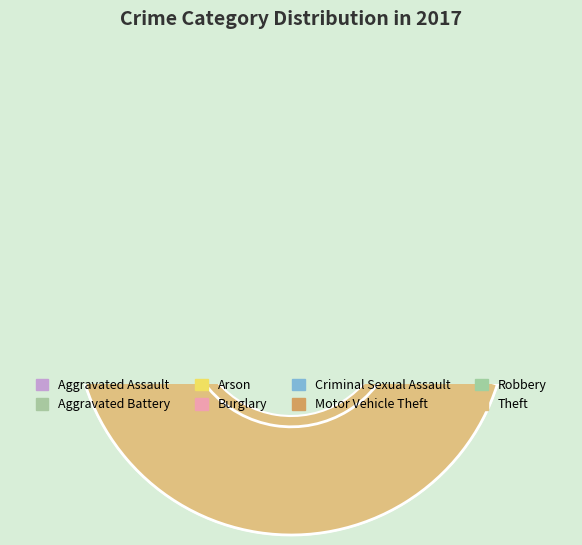

How much of the chart is everything except Theft?

54.9%